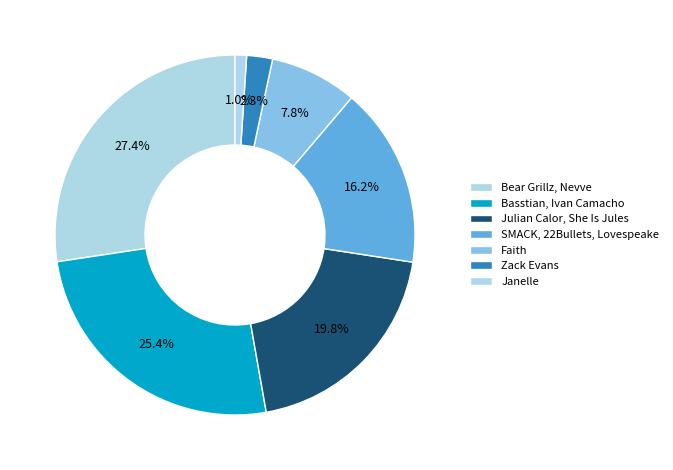

What percentage is the Julian Calor, She Is Jules slice, to the nearest percent?

20%